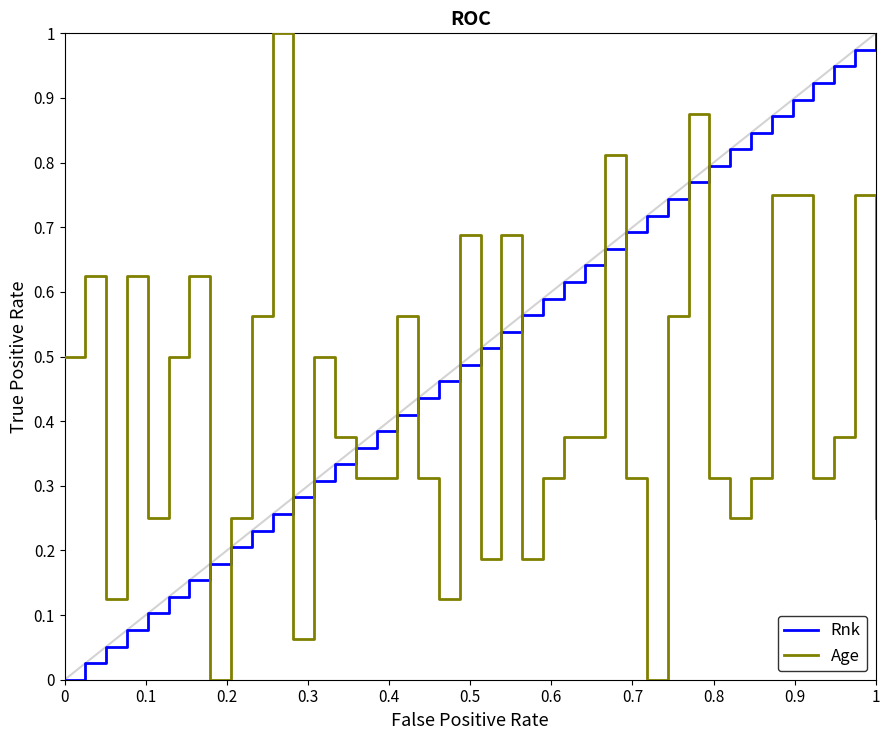

How many intersections are there between Rnk and Age?

15